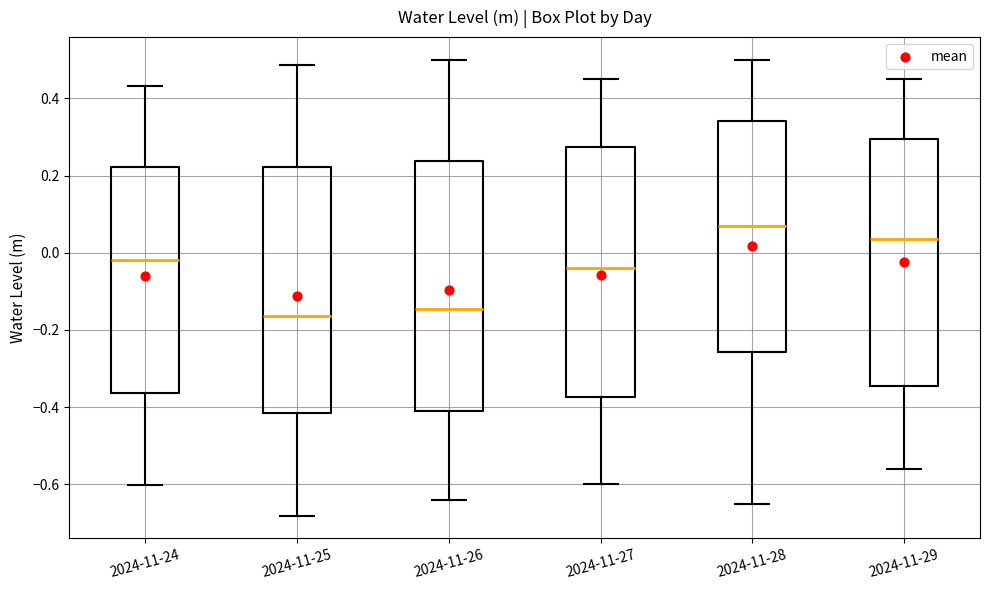

Reading left to right, read every box against the y-axis: the position of its median line, the range the box covers, and the ends of its whiskers. The values are not printed on the chart, so give them approximately, as read against the axis.

2024-11-24: median -0.02, box -0.36 to 0.22, whiskers -0.60 to 0.44
2024-11-25: median -0.16, box -0.42 to 0.22, whiskers -0.68 to 0.48
2024-11-26: median -0.14, box -0.40 to 0.24, whiskers -0.64 to 0.50
2024-11-27: median -0.04, box -0.38 to 0.28, whiskers -0.60 to 0.46
2024-11-28: median 0.08, box -0.26 to 0.34, whiskers -0.64 to 0.50
2024-11-29: median 0.04, box -0.34 to 0.30, whiskers -0.56 to 0.46